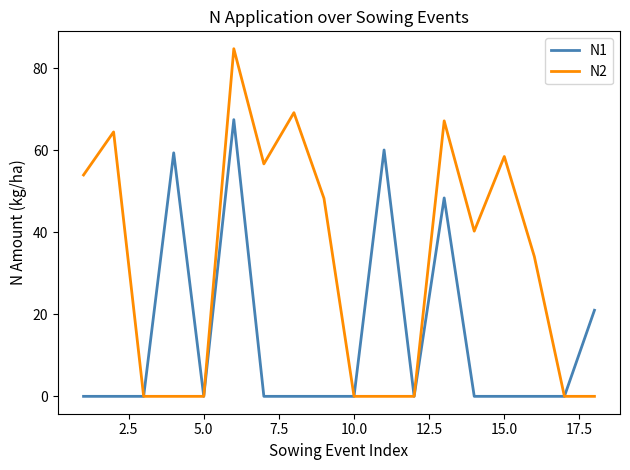

What is the maximum value shown in the chart?

84.8